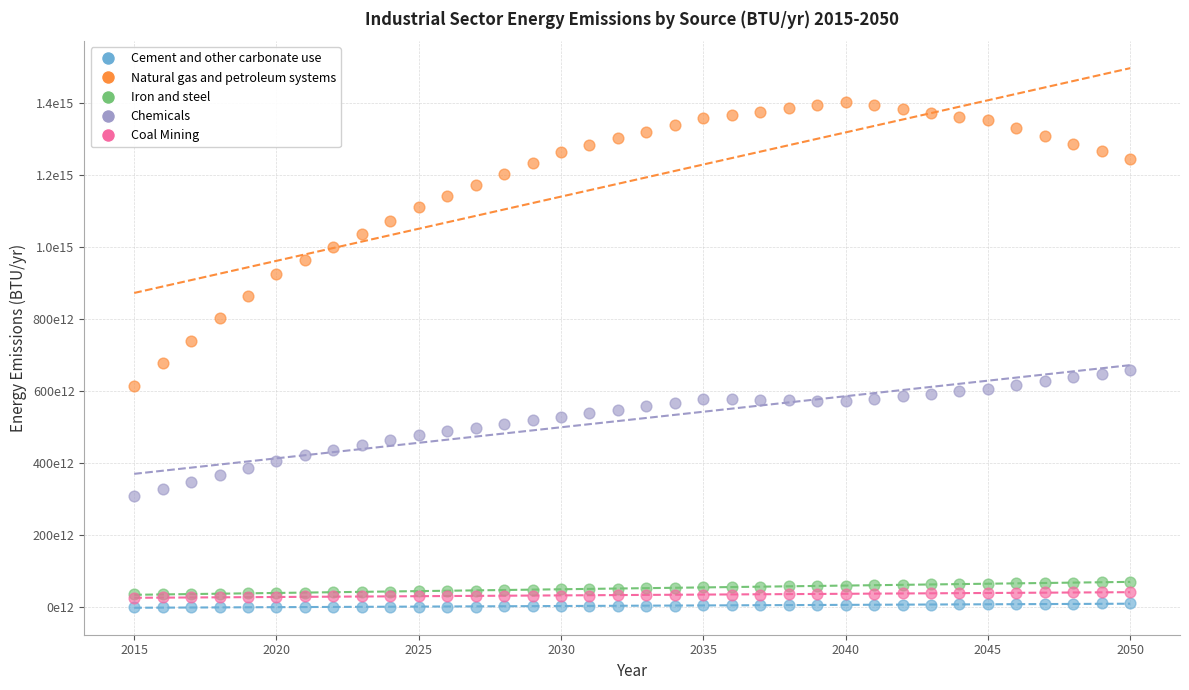

Which series reaches the minimum Y coordinate?

Cement and other carbonate use